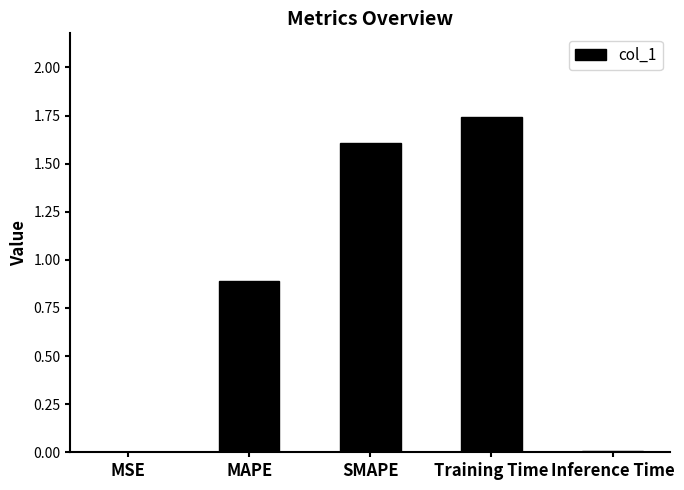

At which category does the chart reach its peak across all series?

Training Time